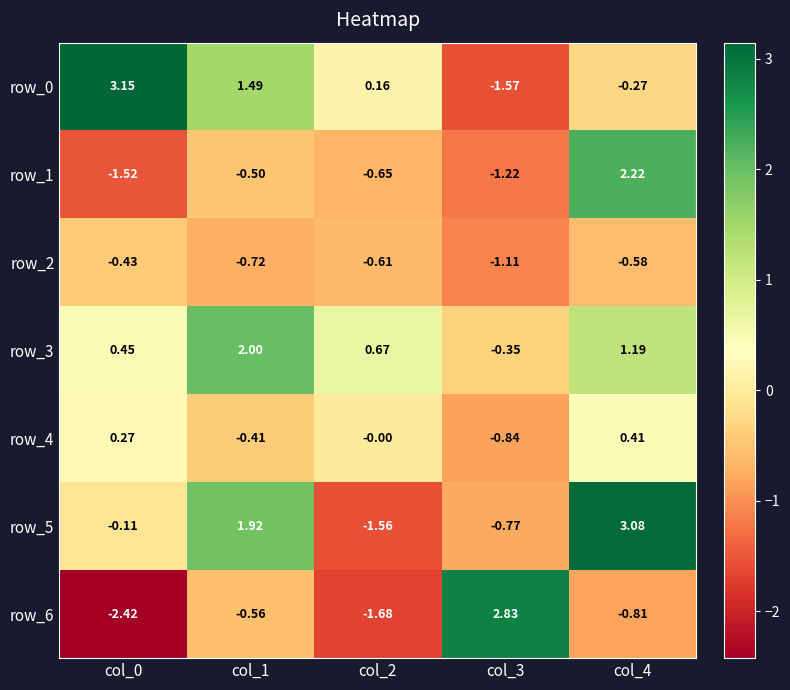

Read the row_3 value at col_1.

2.0